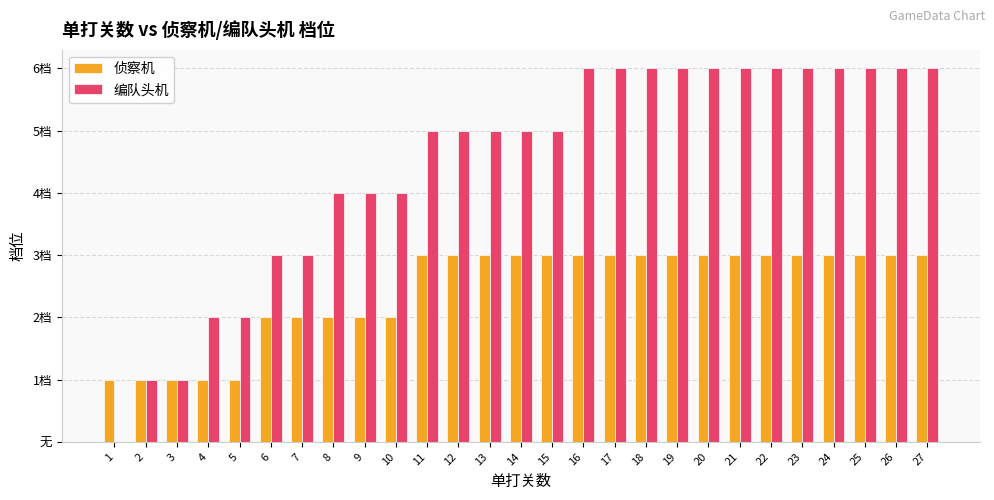

Does the chart contain stacked bars?

No